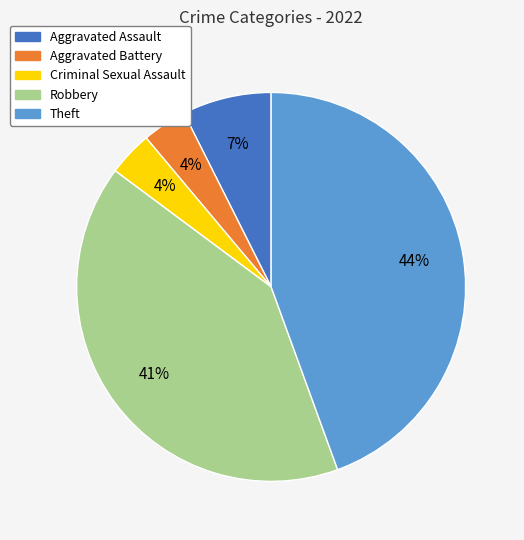

To the nearest percent, what is the average slice percentage?

20%